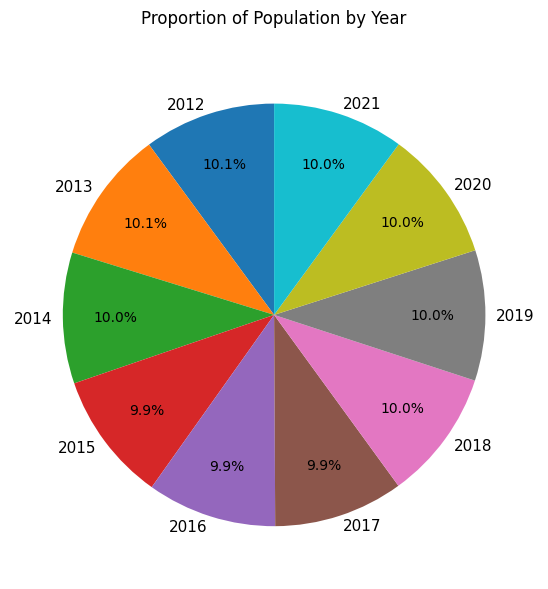

Is the sum of 2018 and 2019 greater than half?

No